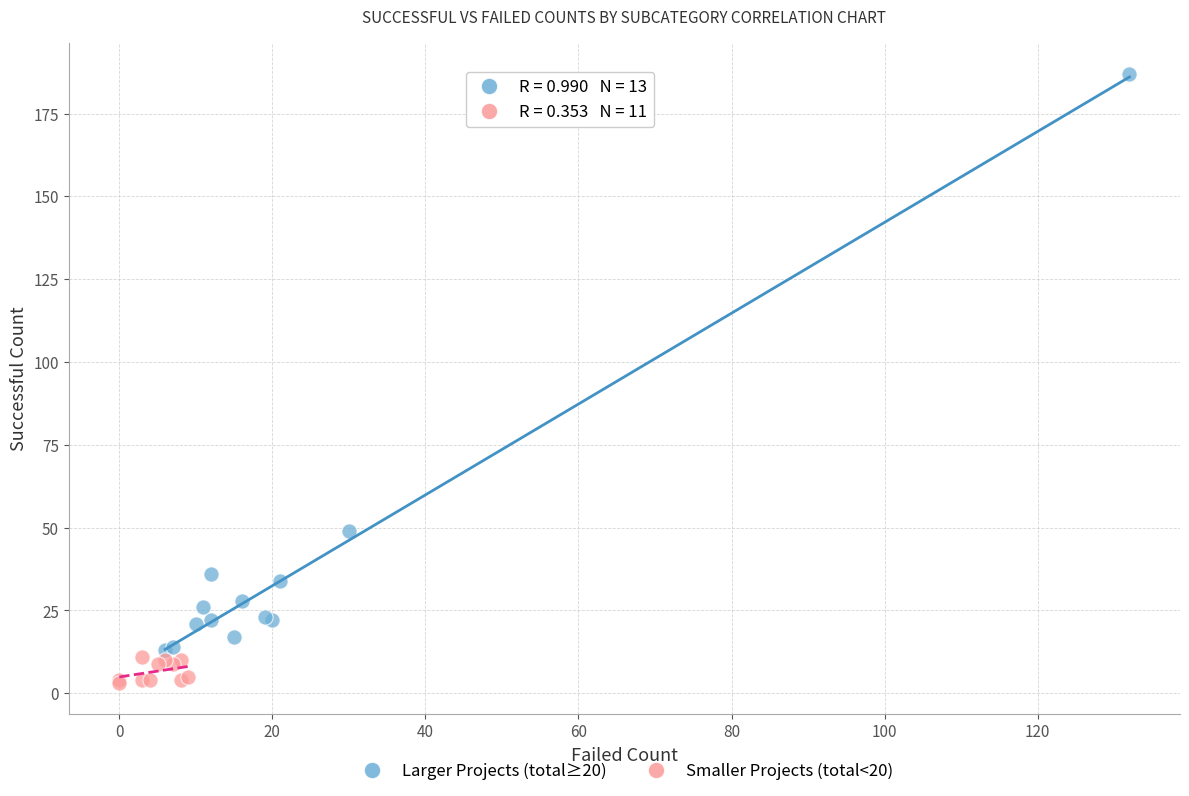

Which series reaches the minimum Y coordinate?

Smaller Projects (total<20)